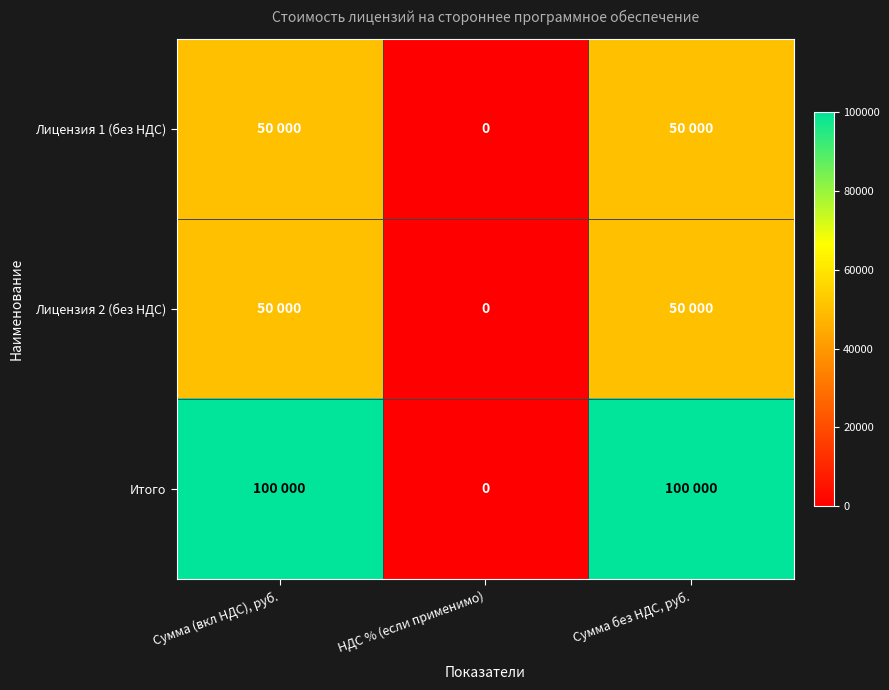

Which series has the largest total across all categories?

Итого